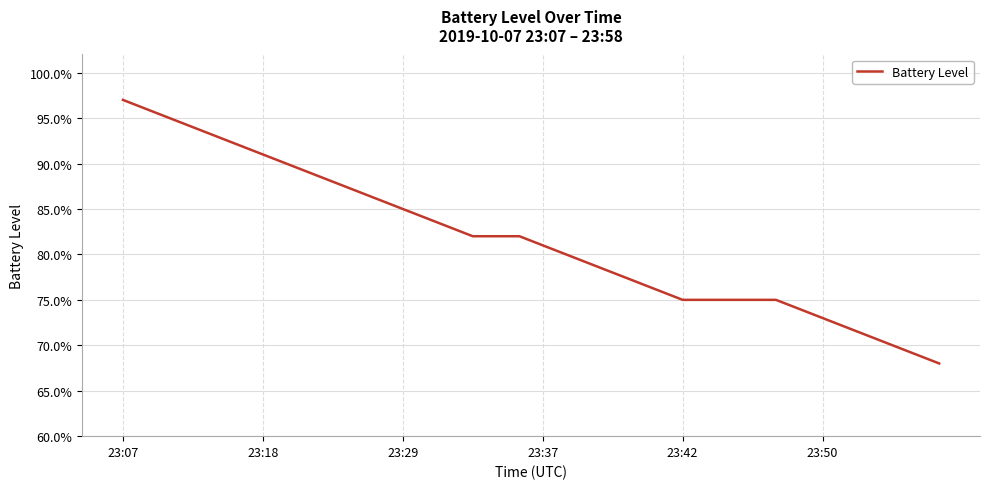

What is the sum of all values?

29.4